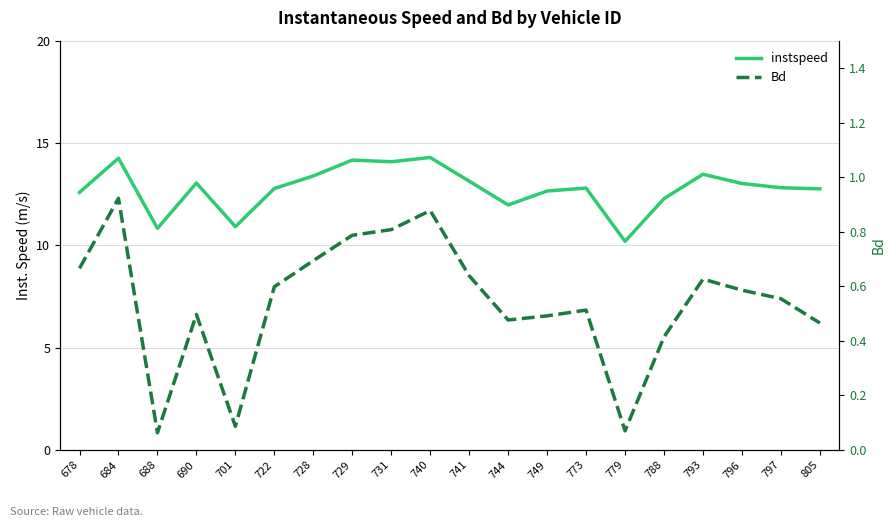

Where is the first local minimum for Bd?

688